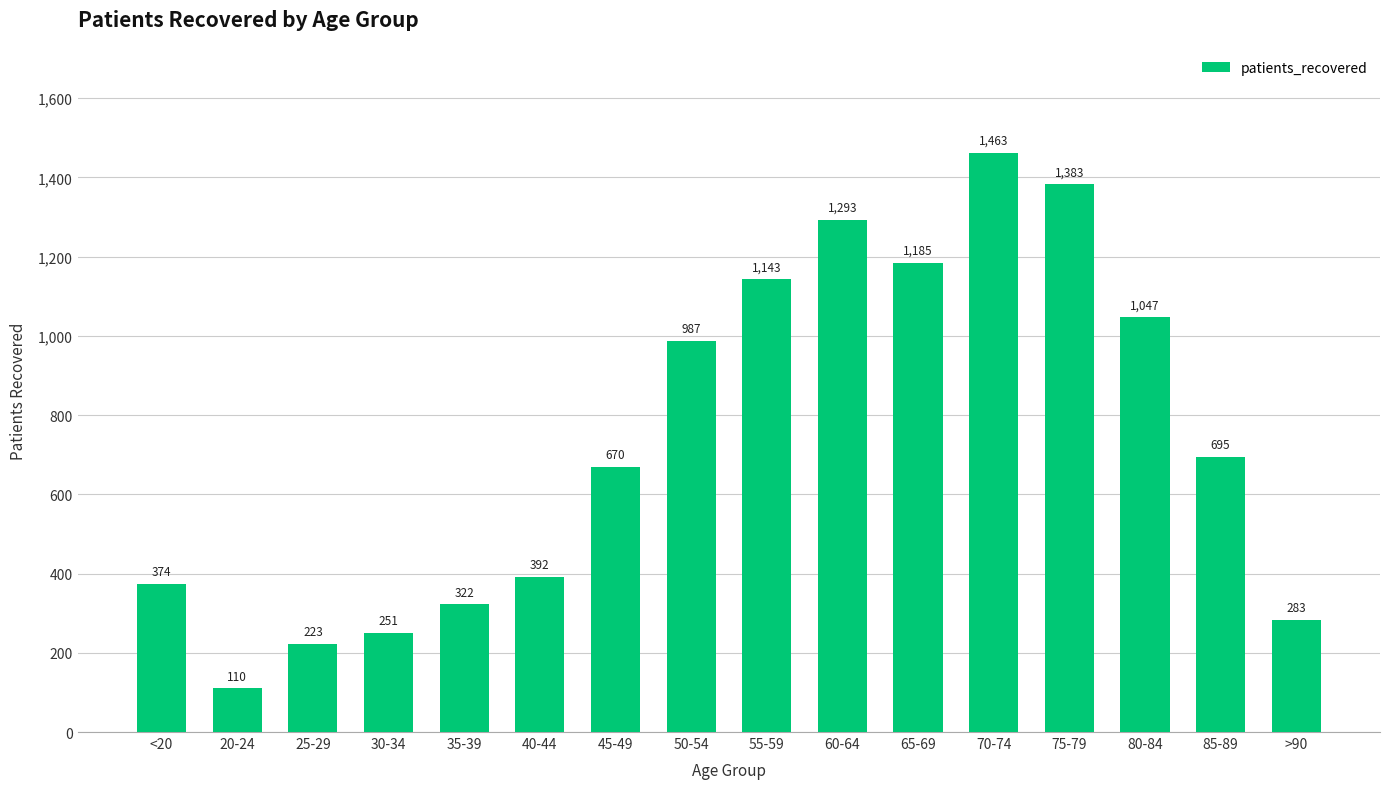

What is the maximum value shown in the chart?

1463